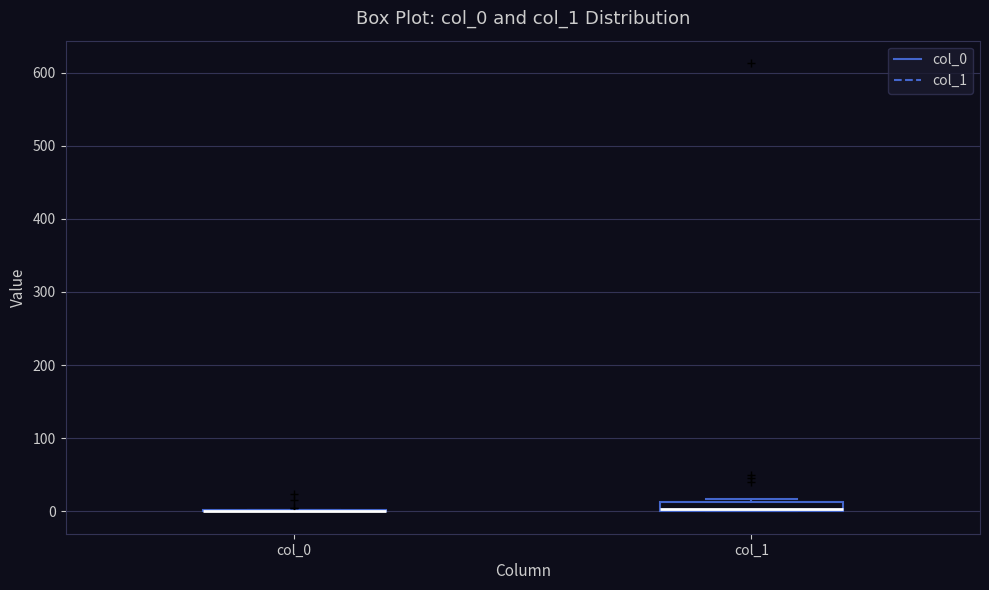

Where is the lower edge of the box for col_1 on the y-axis? The values are not printed on the chart, so give them approximately, as read against the axis.

0